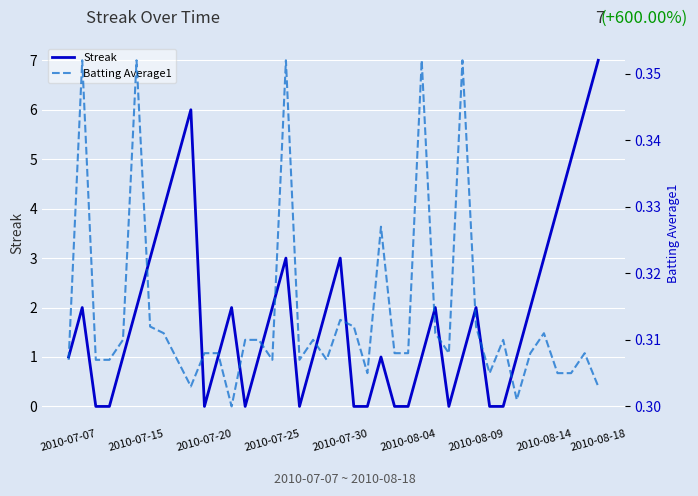

Is it true that Streak equals 3 at 2010-07-15?

False